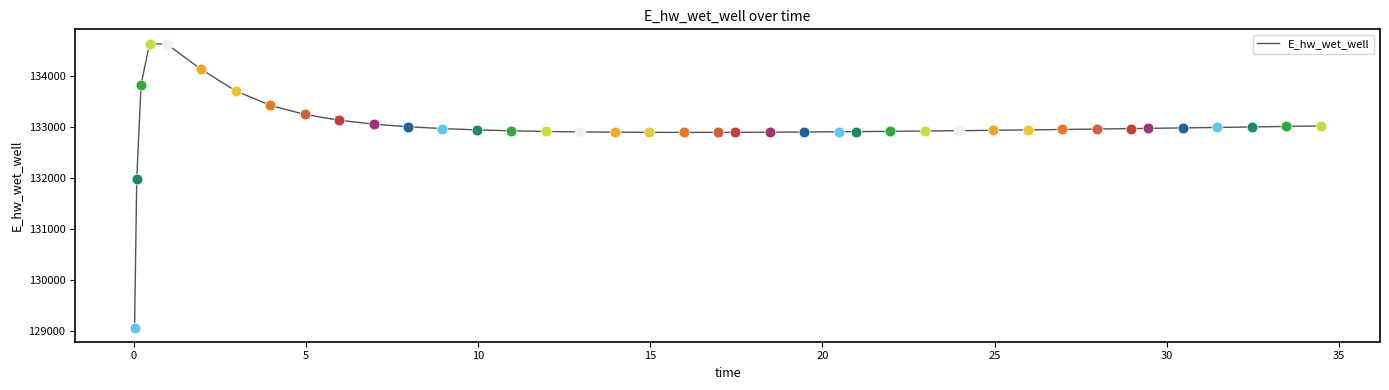

What is the difference between the maximum and minimum values?

5557.7